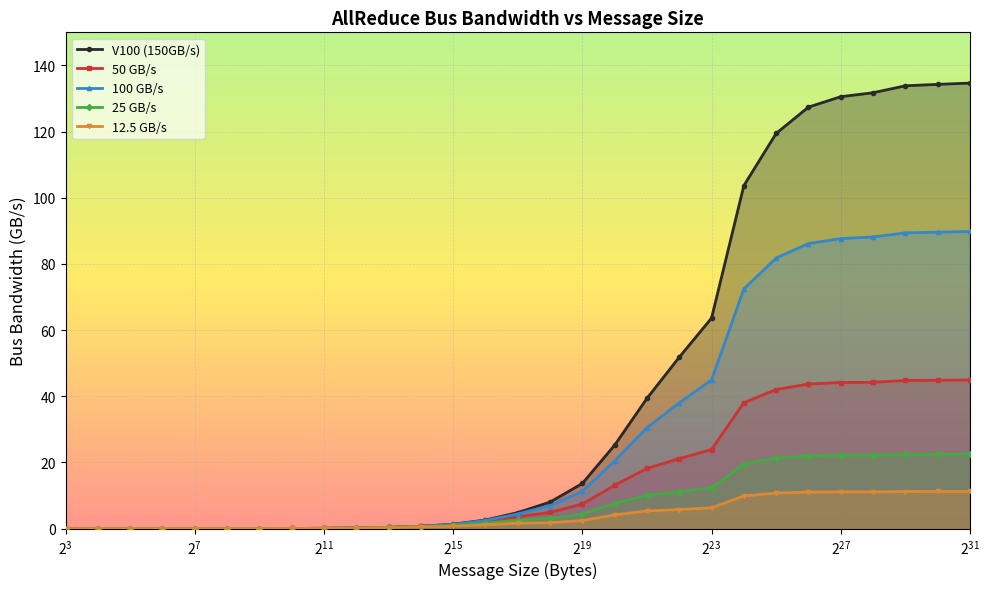

How many lines are shown in the chart?

5